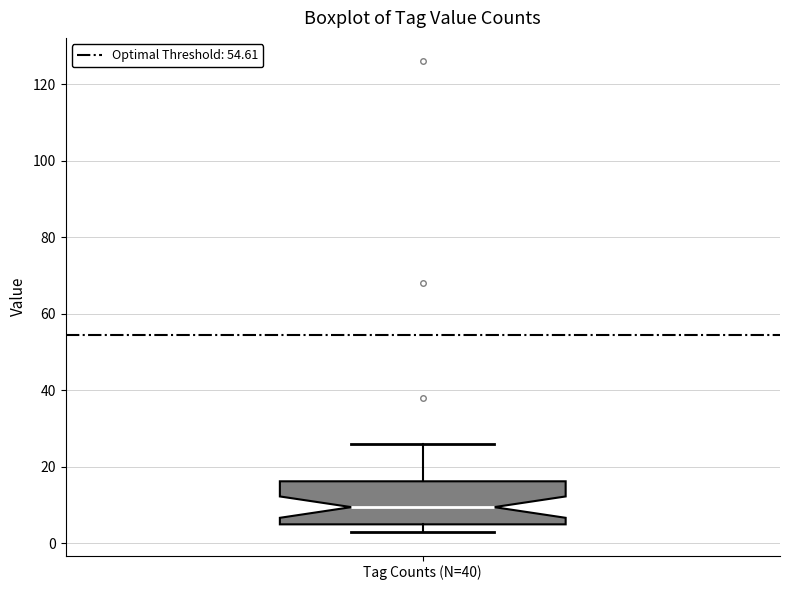

Read this box plot against the y-axis: the position of the median line, the range covered by the box, and the ends of both whiskers. The values are not printed on the chart, so give them approximately, as read against the axis.

median 10, box 6 to 16, whiskers 4 to 26